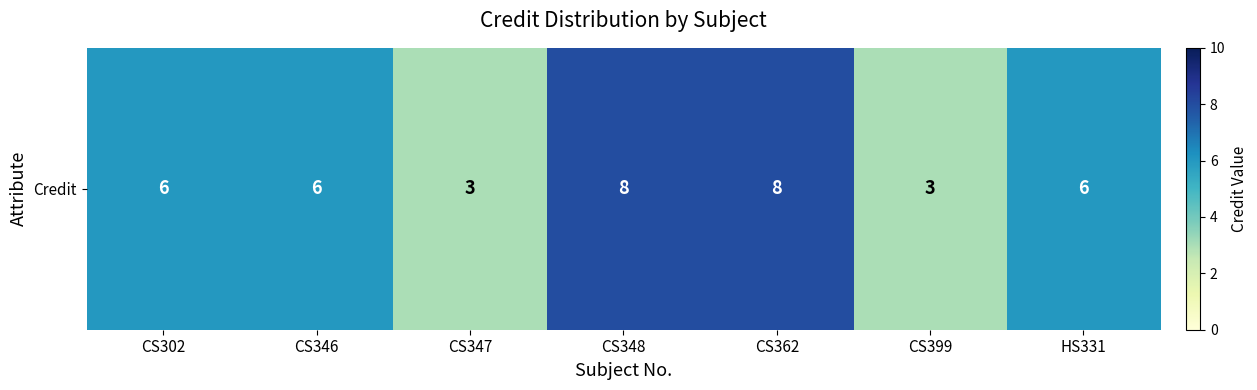

What is the ratio of the value at CS399 to the value at CS347?

1.0